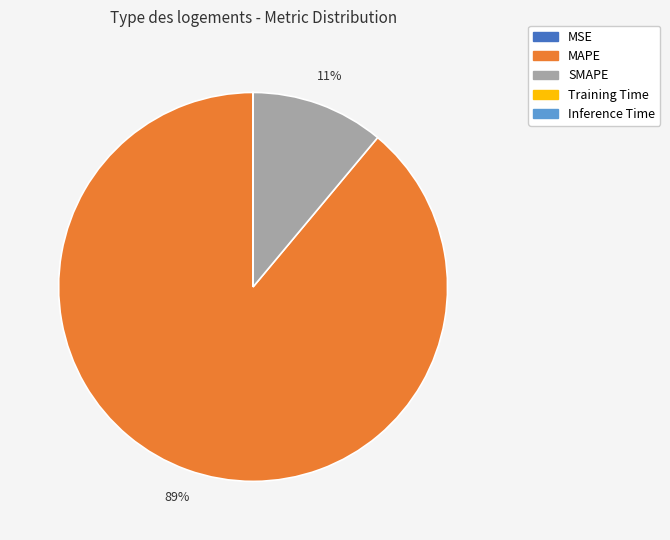

Is the sum of SMAPE and MAPE greater than half?

Yes